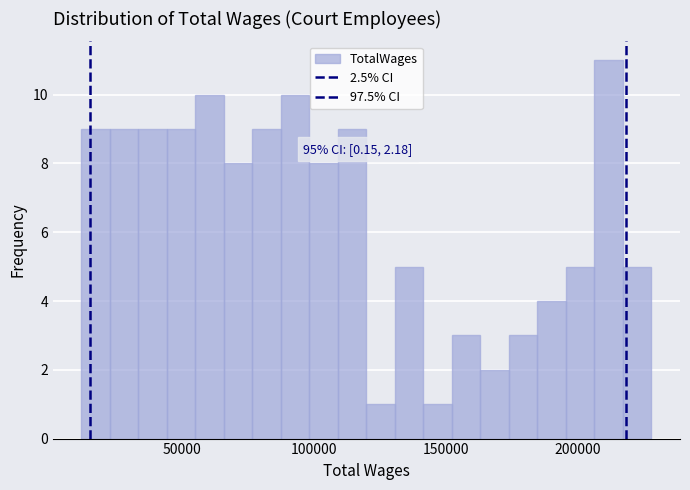

Around what value on the x-axis is the tallest bar? Give the approximate position of its centre, as read against the axis.

210000